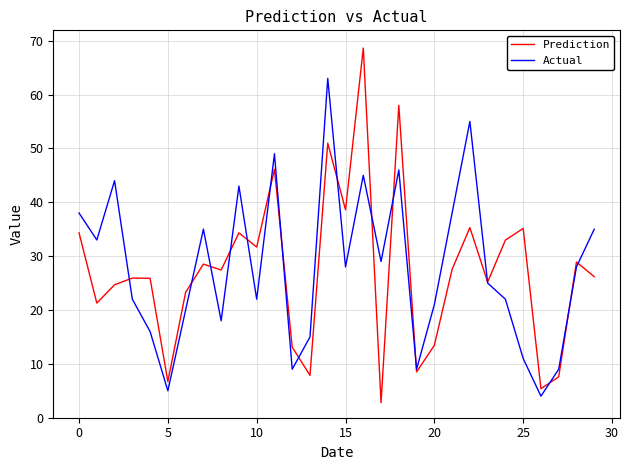

Which series has the largest range (max minus min)?

Prediction